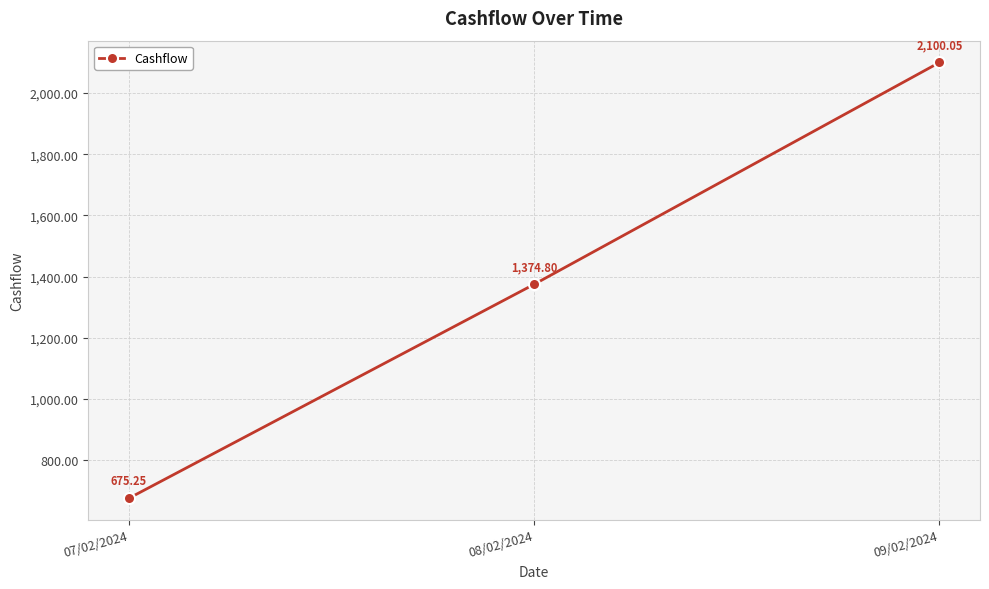

Which category has the lowest value across all series?

07/02/2024